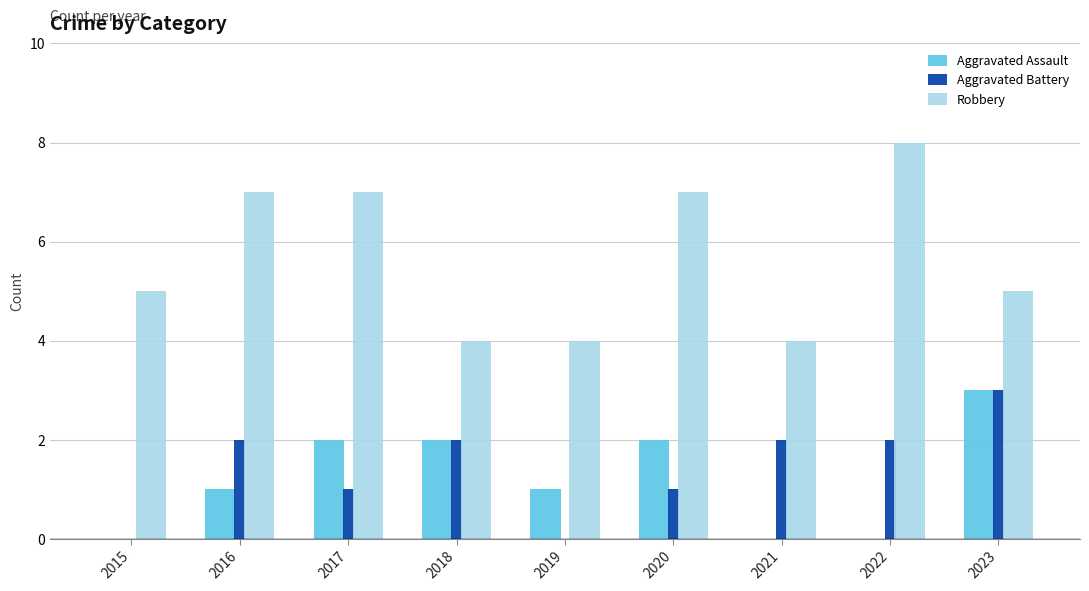

Which series has the largest range (max minus min)?

Robbery